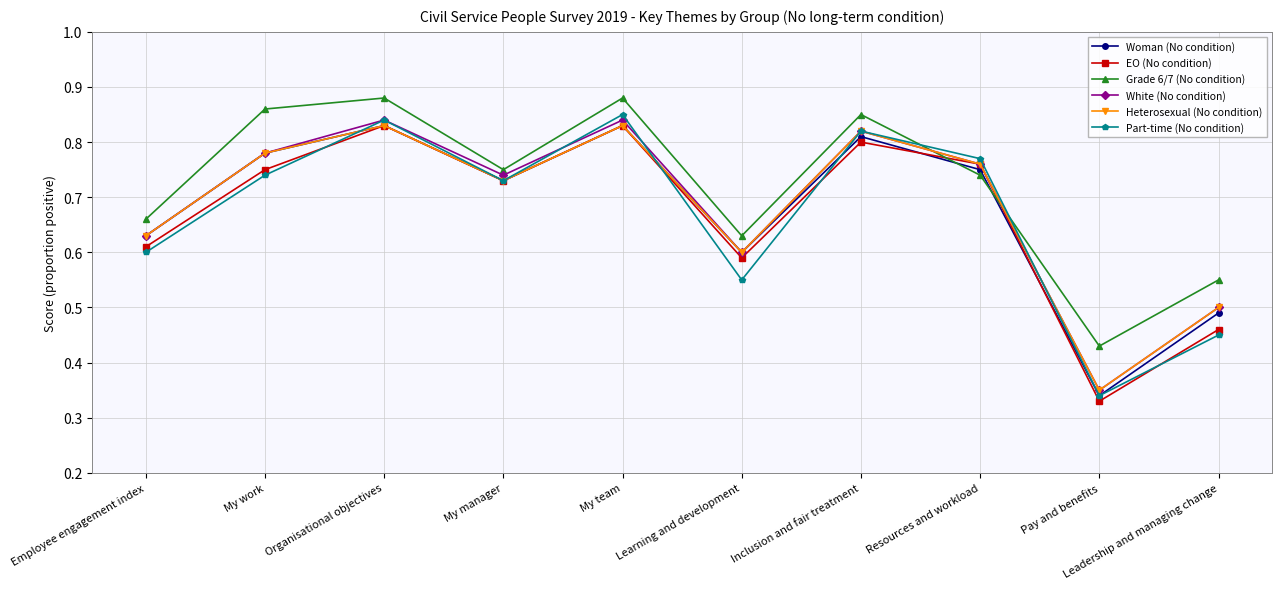

What is the label of the 6th point from the right?

My team